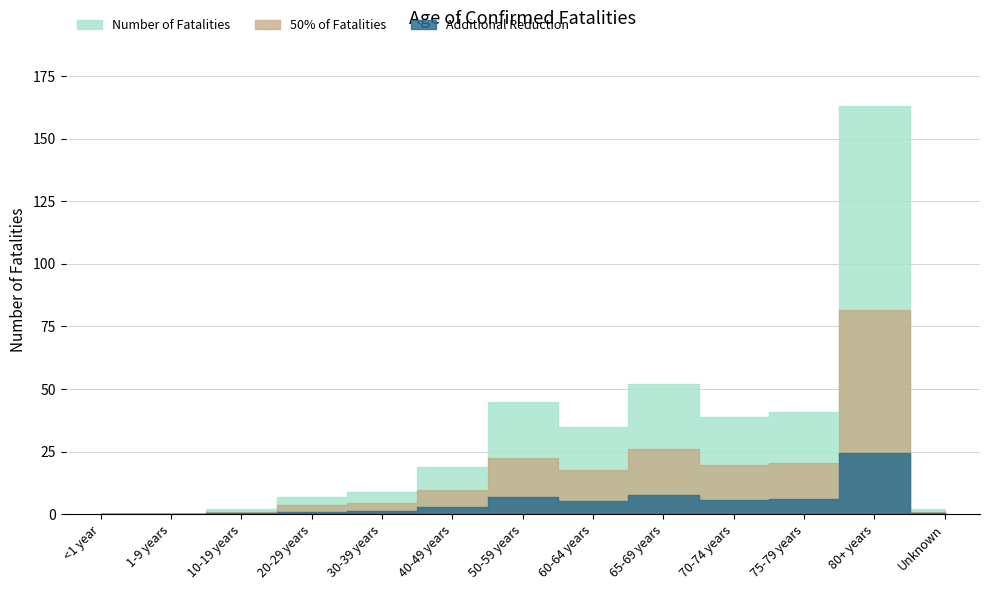

At which label is Number closest to 81?

65-69 years